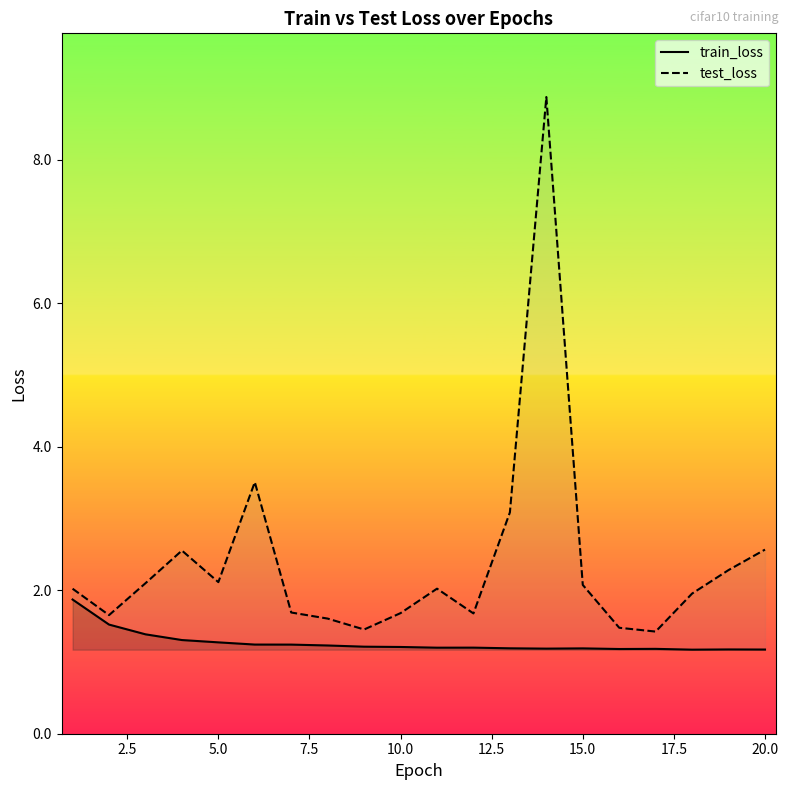

Is it true that test_loss equals 1.4 at 5.0?

False